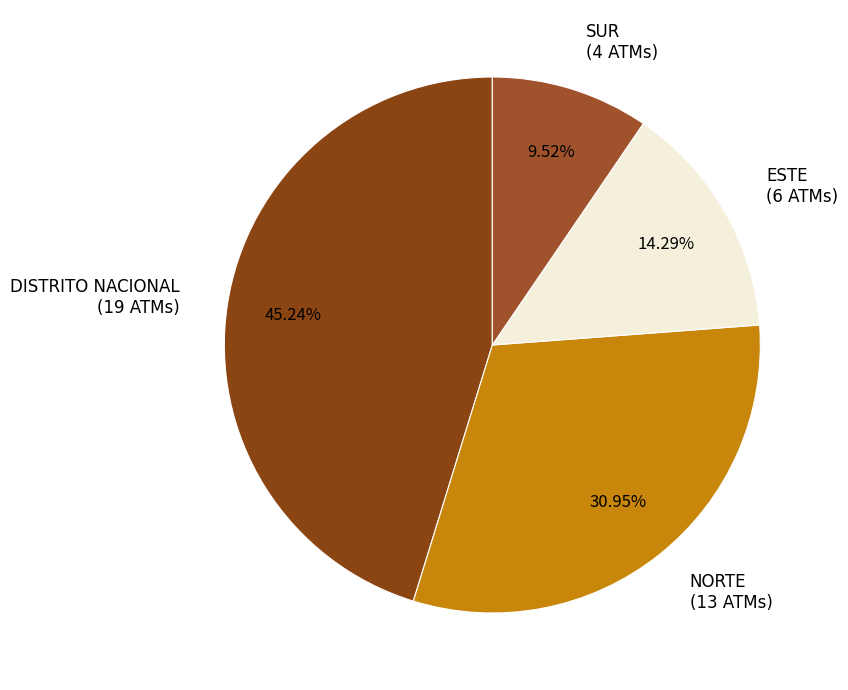

What is the smallest slice in the pie chart?

SUR